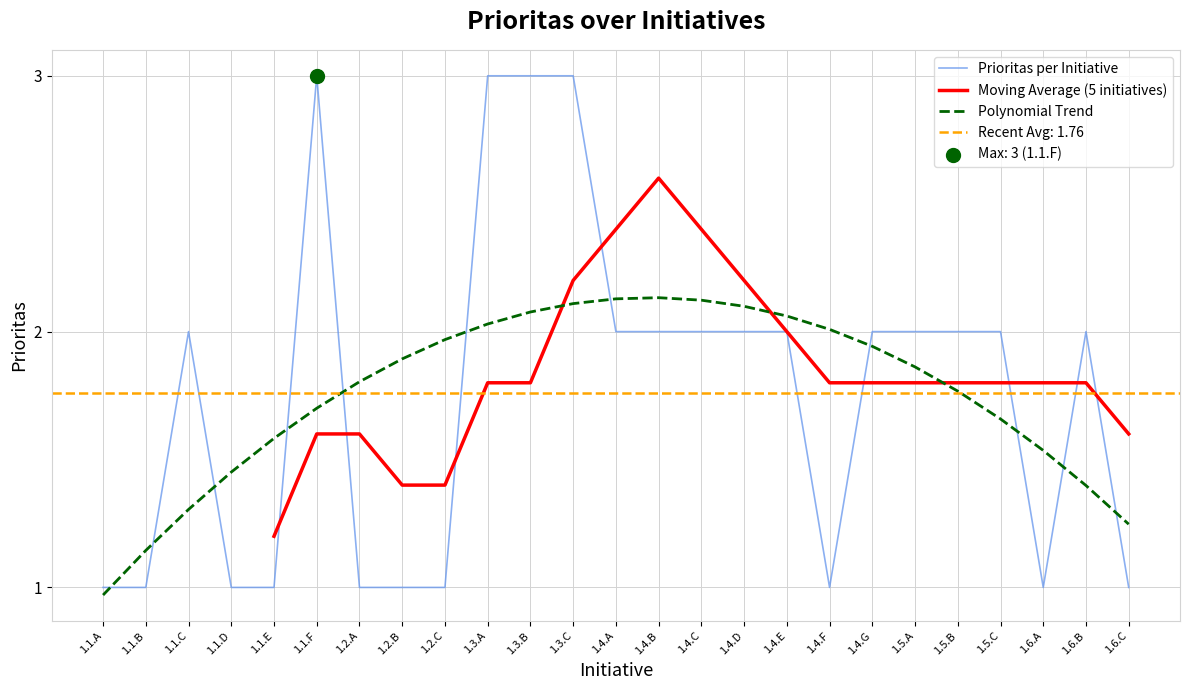

Between 1.3.C and 1.4.F, which is larger?

1.3.C